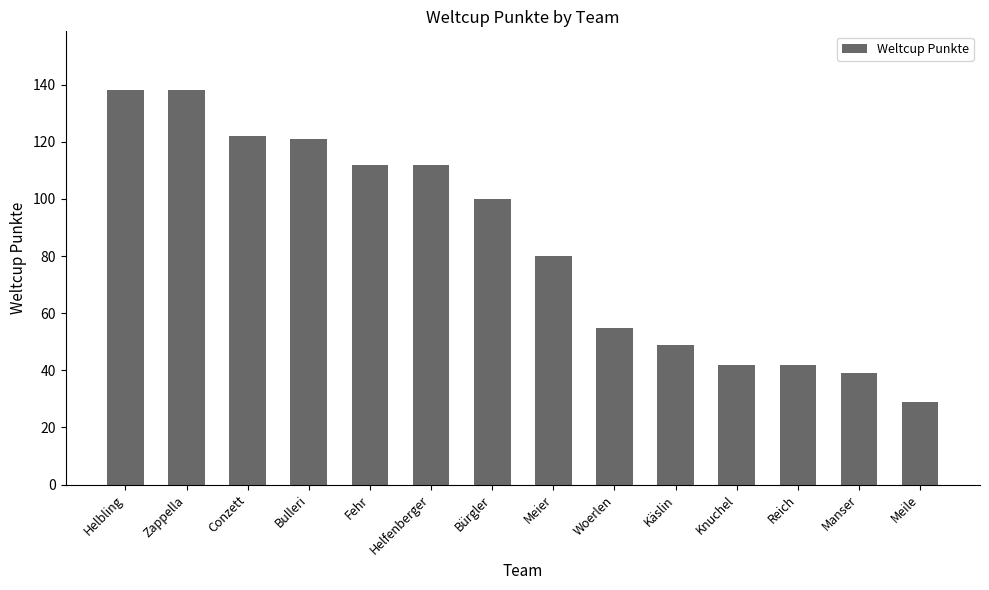

What is the change in value from Conzett to Meile?

-93